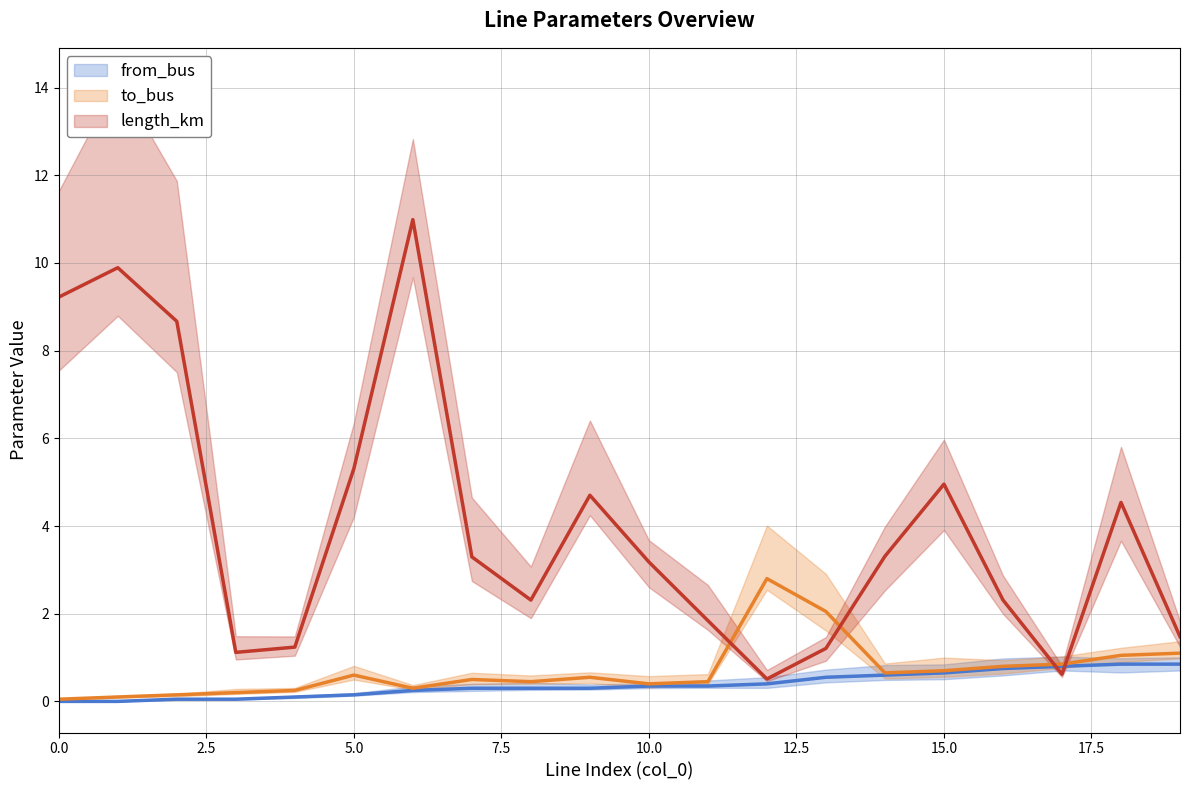

How many lines are shown in the chart?

3